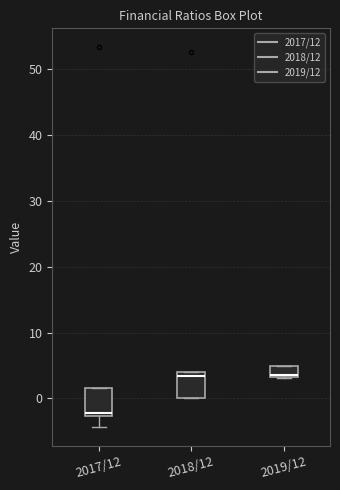

Reading left to right, transcribe this box plot: for each box, give where its median line is, the range the box spans, and where its two whiskers end, as read against the y-axis. The values are not printed on the chart, so give them approximately, as read against the axis.

2017/12: median -2, box -3 to 2, whiskers -4 to 2
2018/12: median 3, box 0 to 4, whiskers 0 to 4
2019/12: median 4, box 3 to 5, whiskers 3 to 5